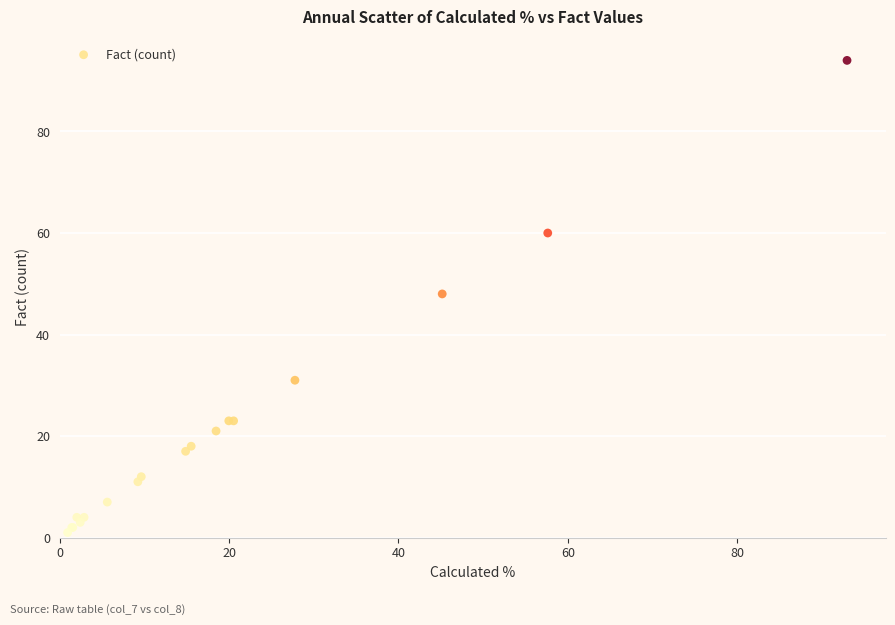

What Y value in the scatter plot is closest to 47?

48